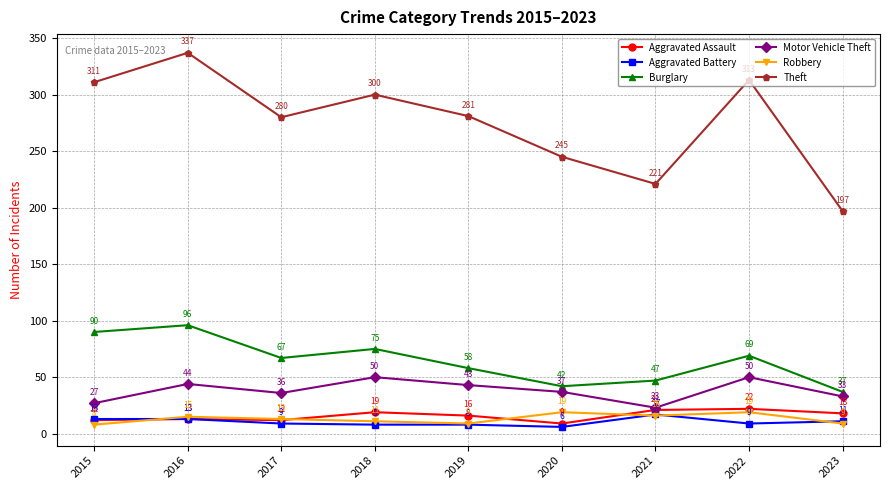

True or false: Burglary has more than 0 points higher than both neighbors.

True